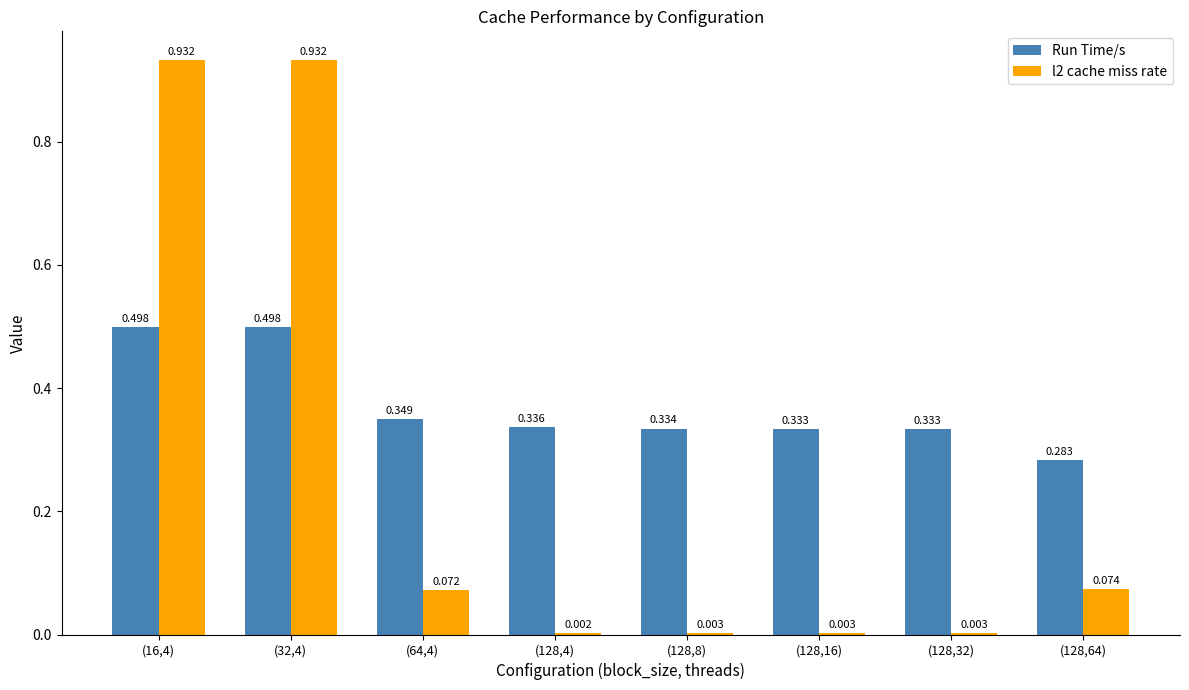

Which series has the largest total across all categories?

Run Time/s